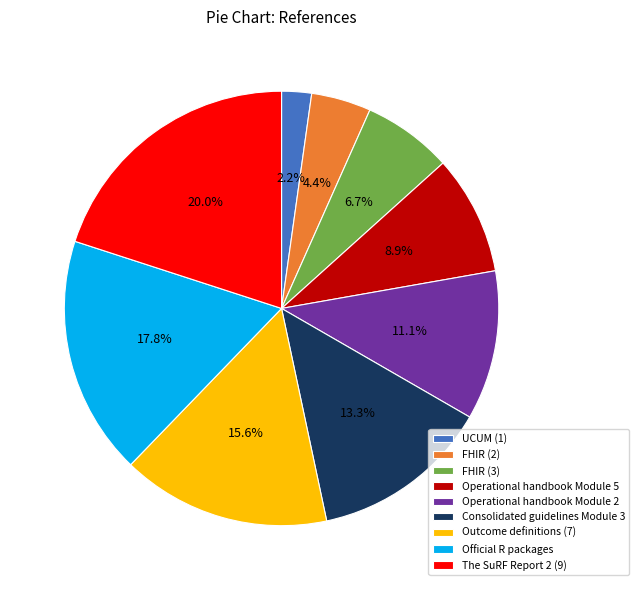

Approximately how many times larger is the value at Outcome definitions (7) compared to Official R packages?

0.9